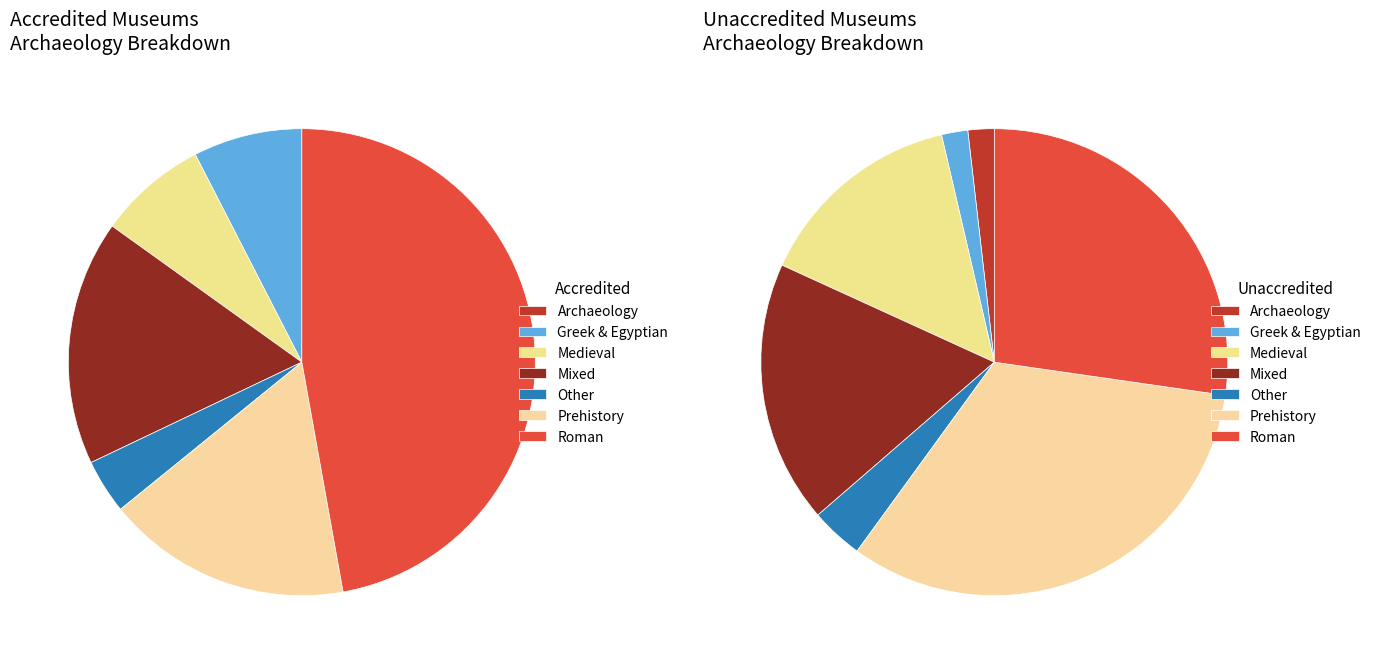

Which has a higher value, Archaeology-Other or Archaeology-Greek_and_Egyptian?

Archaeology-Greek_and_Egyptian